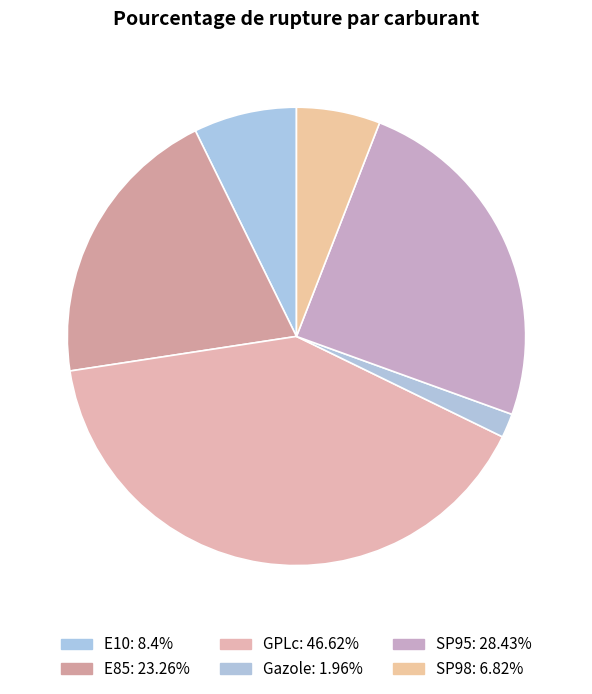

How many segments does this pie chart have?

6